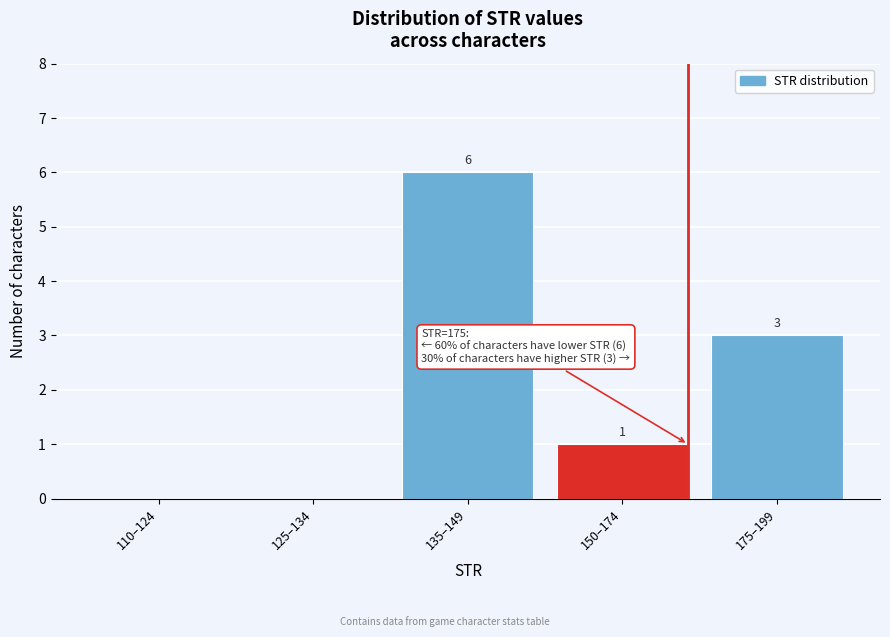

Reading left to right, list all the values displayed in this chart.

110–124=0	125–134=0	135–149=6	150–174=1	175–199=3